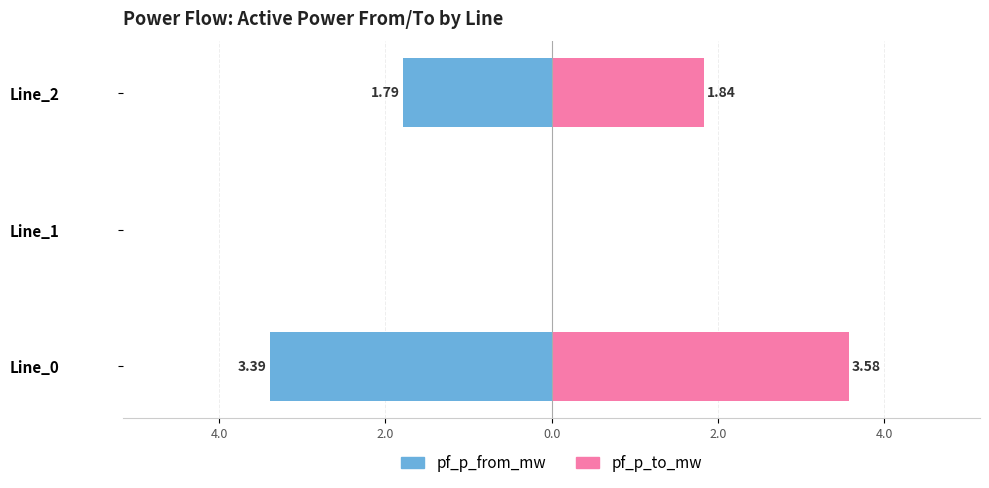

Is the value of pf_p_from_mw at Line_1 greater than the value of pf_p_to_mw at Line_0?

No